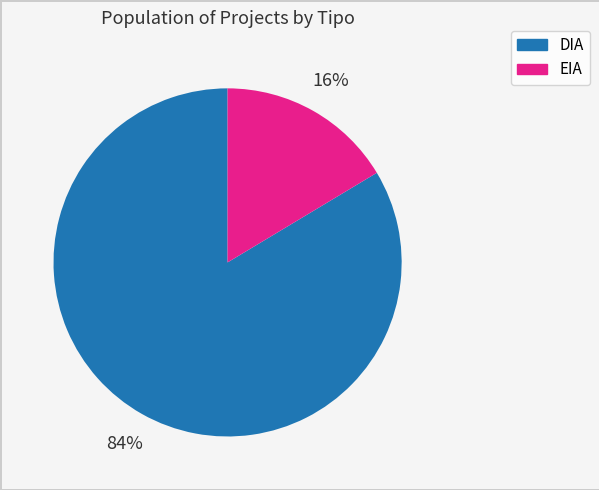

Which has a higher value, EIA or DIA?

DIA